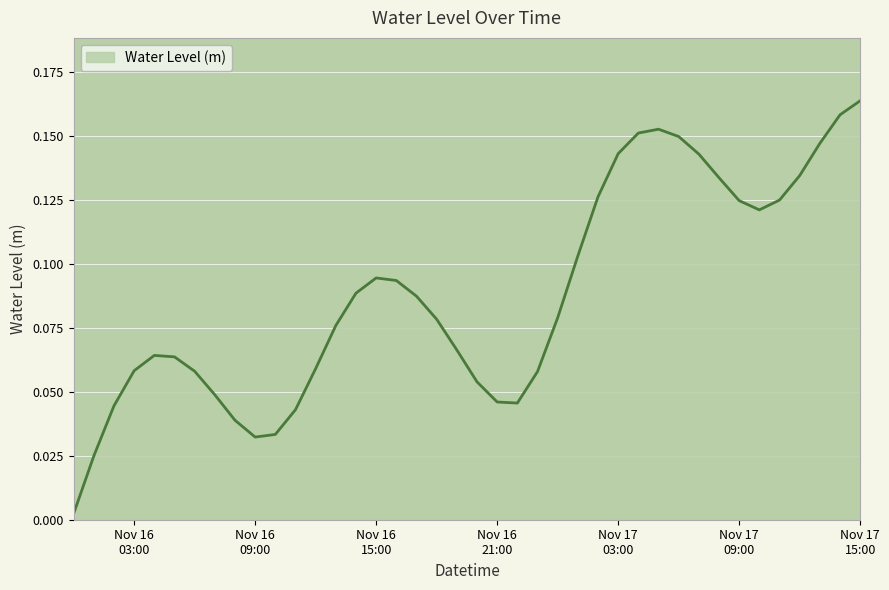

Is this an area chart (filled region under the line)?

Yes